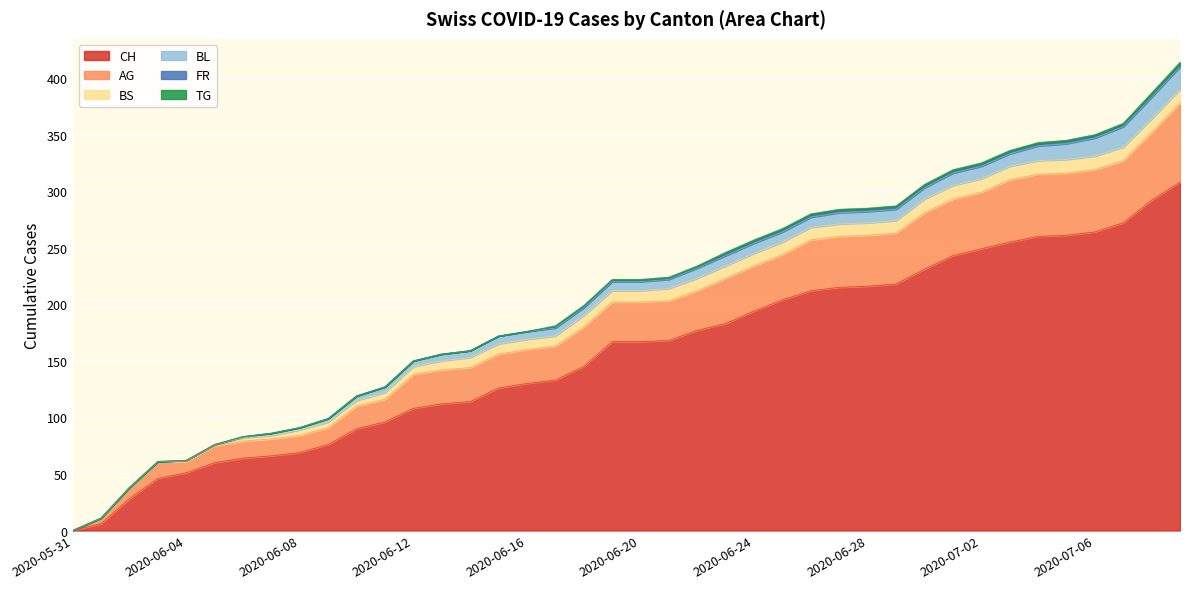

The BL series shows 10 at 2020-06-28. True or false?

True